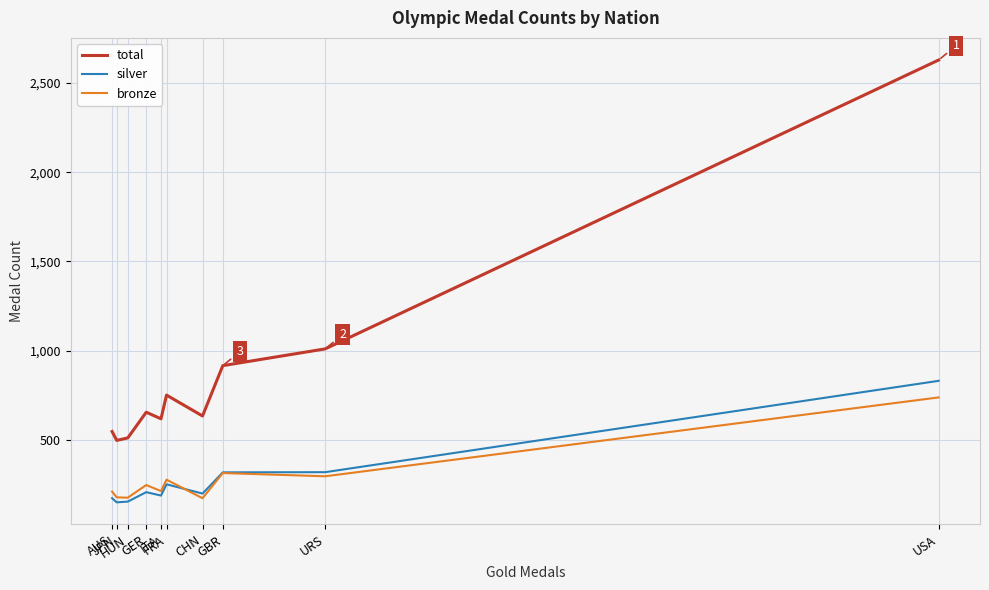

True or false: silver and total intersect in this chart.

False